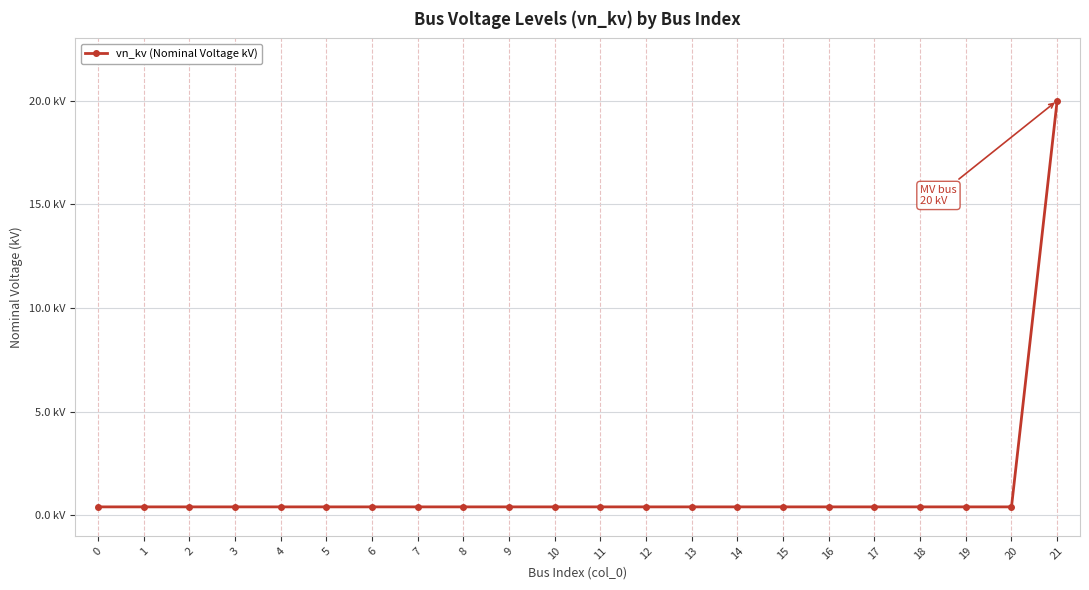

What is the value of the 18th point from the left?

0.4